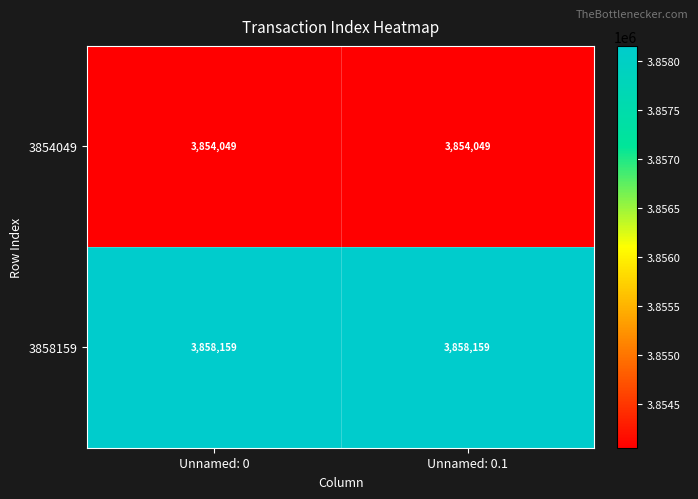

Read the 3858159 value at Unnamed: 0.

3858159